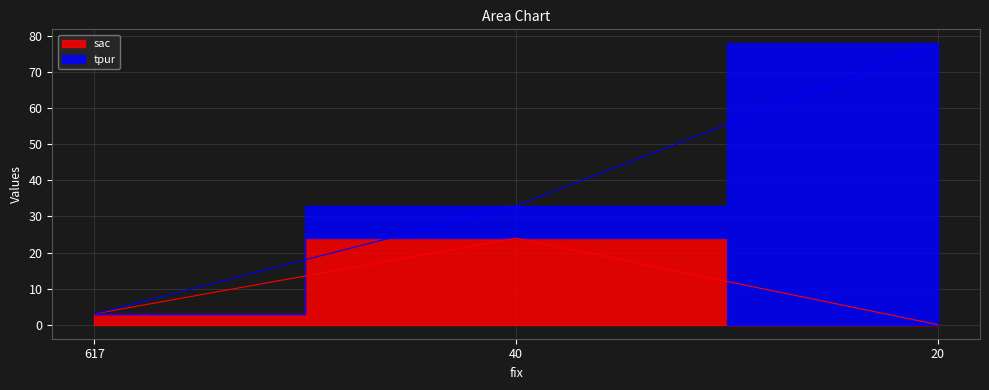

Which category has the lowest value across all series?

20